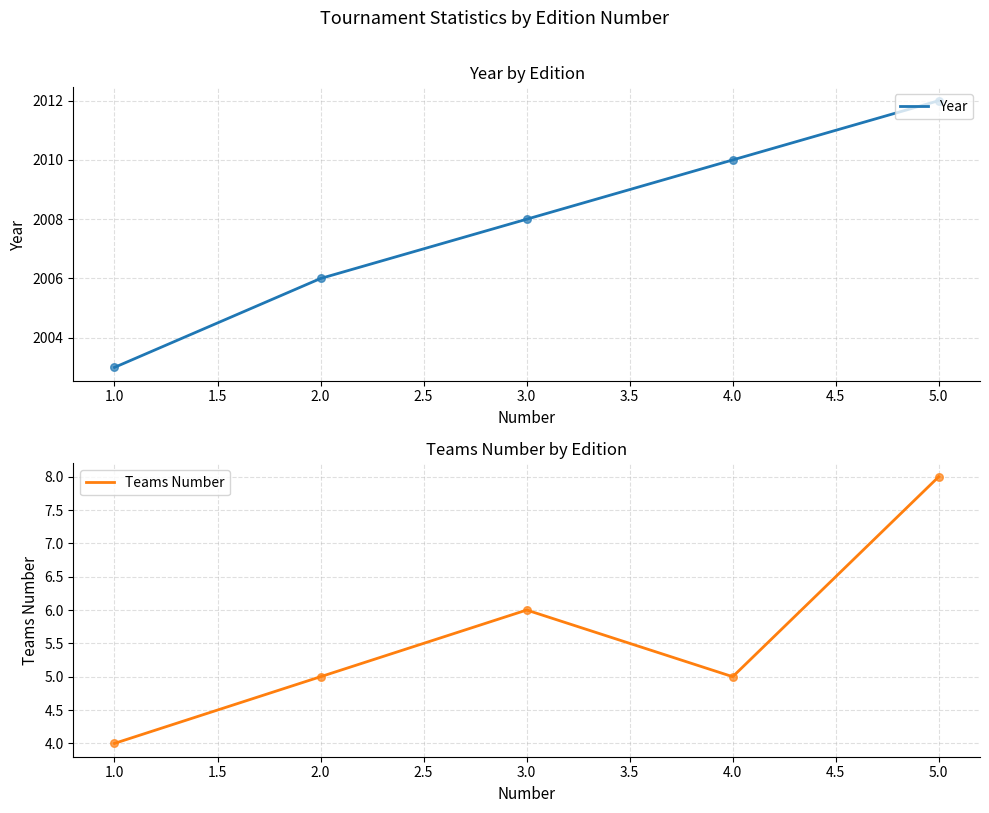

Which series has the largest Y range (max minus min)?

Year